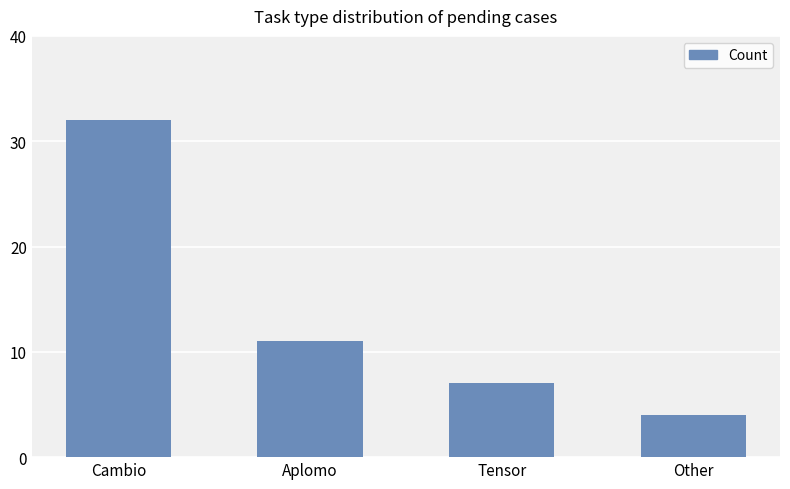

What is the difference between the second highest and second lowest values?

4